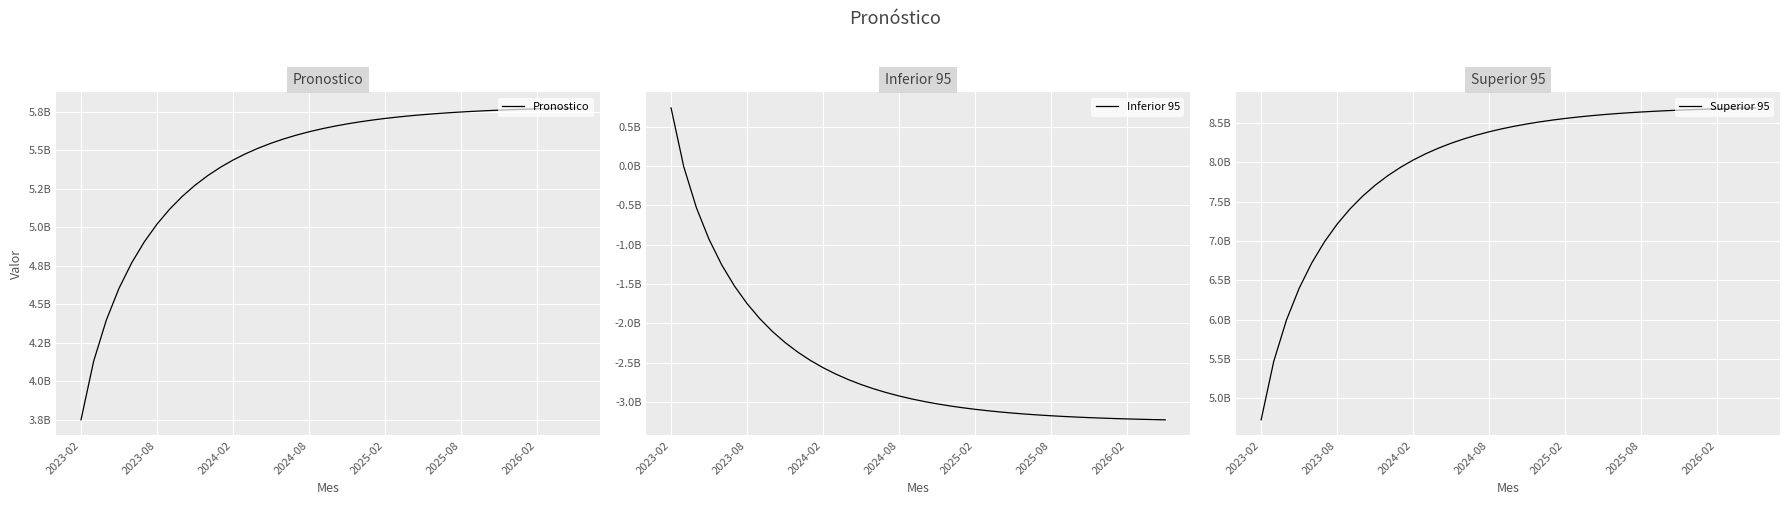

Reading left to right, what are all the values shown in this chart?

Pronostico: 3749774290.7	4130535282.4	4397509070.9	4603168019.5	4768666536.6	4905265210.1	5019887237.7	5117186082.5	5200484386.6	5272259605.7	5334419661.1	5388470769.8	5435625403.6	5476874883.5	5513040008.7	5544807464.3	5572756688.7	5597380147.6	5619098928.7	5638274940.4	5655220592.6	5670206580.2	5683468212.0	5695210607.4	5705613002.5	5714832345.9	5723006321.9	5730255908.5	5736687553.4	5742395034.4	5747461056.8	5751958629.4	5755952255.7	5759498966.4	5762649218.0	5765447676.4	5767933901.2	5770142945.4	5772105881.2	5773850261.5
Inferior 95: 738769489.6	-7522054.1	-530790679.6	-933882218.8	-1258259312.2	-1525992712.4	-1750651886.4	-1941357622.2	-2104622298.3	-2245301727.8	-2367135436.3	-2473075609.4	-2565498691.7	-2646347672.2	-2717231317.7	-2779495530.7	-2834276010.5	-2882537989.8	-2925106800.9	-2962691783.8	-2995905262.0	-3025277797.8	-3051270596.1	-3074285691.1	-3094674385.5	-3112744298.6	-3128765291.5	-3142974481.2	-3155580505.1	-3166767168.1	-3176696571.9	-3185511814.2	-3193339321.7	-3200290874.6	-3206465367.8	-3211950346.2	-3216823346.8	-3221153073.6	-3225000427.8	-3228419413.1
Superior 95: 4726316388.4	5472607932.1	5995876557.6	6398968096.8	6723345190.2	6991078590.4	7215737764.4	7406443500.2	7569708176.3	7710387605.8	7832221314.3	7938161487.4	8030584569.7	8111433550.2	8182317195.7	8244581408.7	8299361888.5	8347623867.8	8390192678.9	8427777661.8	8460991140.0	8490363675.8	8516356474.1	8539371569.1	8559760263.5	8577830176.6	8593851169.5	8608060359.2	8620666383.1	8631853046.1	8641782449.9	8650597692.2	8658425199.7	8665376752.6	8671551245.8	8677036224.2	8681909224.8	8686238951.6	8690086305.8	8693505291.1